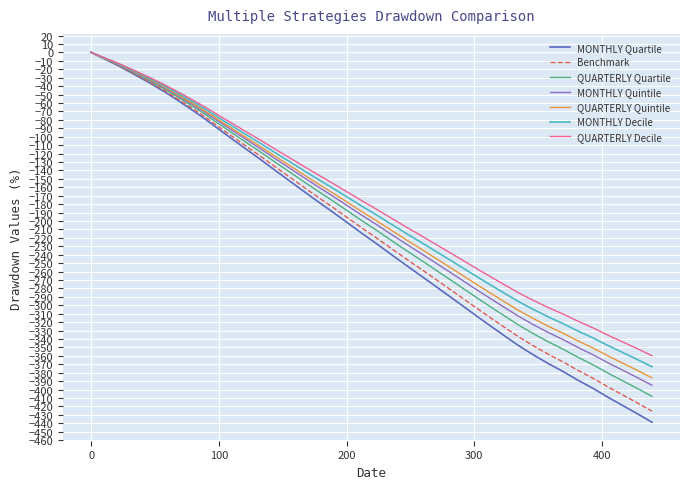

How many categories are shown in the chart?

40